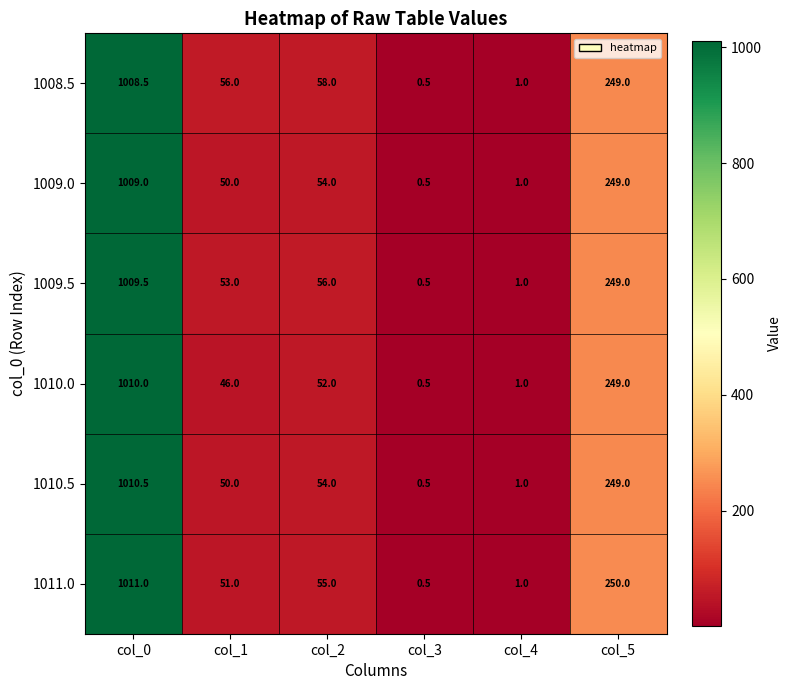

What is the difference between the highest and lowest values at col_0?

2.5